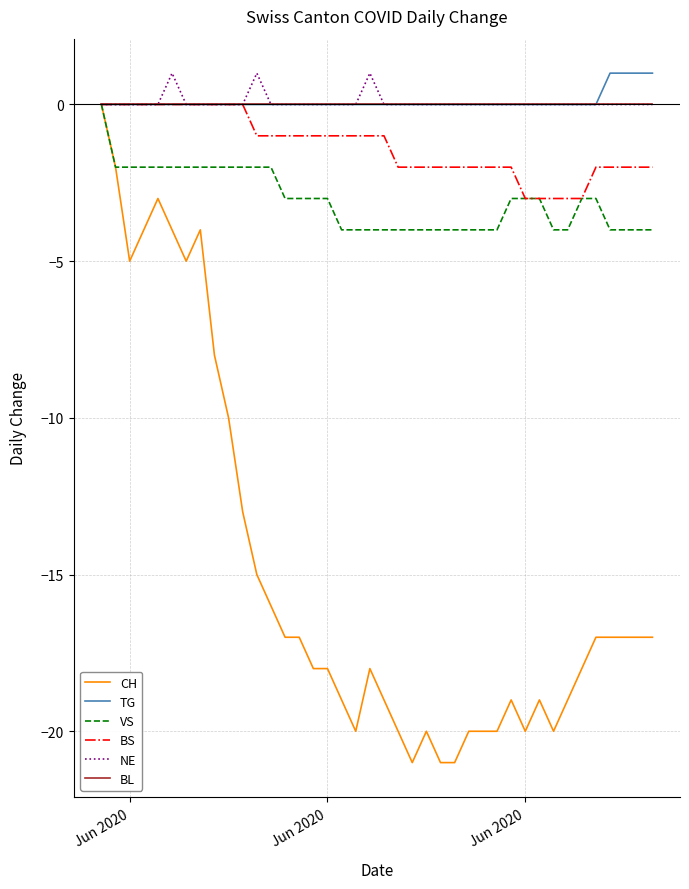

Reading left to right, what are all the values shown in this chart?

CH: 0	-2	-5	-4	-3	-4	-5	-4	-8	-10	-13	-15	-16	-17	-17	-18	-18	-19	-20	-18	-19	-20	-21	-20	-21	-21	-20	-20	-20	-19	-20	-19	-20	-19	-18	-17	-17	-17	-17	-17
TG: 0	0	0	0	0	0	0	0	0	0	0	0	0	0	0	0	0	0	0	0	0	0	0	0	0	0	0	0	0	0	0	0	0	0	0	0	1	1	1	1
VS: 0	-2	-2	-2	-2	-2	-2	-2	-2	-2	-2	-2	-2	-3	-3	-3	-3	-4	-4	-4	-4	-4	-4	-4	-4	-4	-4	-4	-4	-3	-3	-3	-4	-4	-3	-3	-4	-4	-4	-4
BS: 0	0	0	0	0	0	0	0	0	0	0	-1	-1	-1	-1	-1	-1	-1	-1	-1	-1	-2	-2	-2	-2	-2	-2	-2	-2	-2	-3	-3	-3	-3	-3	-2	-2	-2	-2	-2
NE: 0	0	0	0	0	1	0	0	0	0	0	1	0	0	0	0	0	0	0	1	0	0	0	0	0	0	0	0	0	0	0	0	0	0	0	0	0	0	0	0
BL: 0	0	0	0	0	0	0	0	0	0	0	0	0	0	0	0	0	0	0	0	0	0	0	0	0	0	0	0	0	0	0	0	0	0	0	0	0	0	0	0